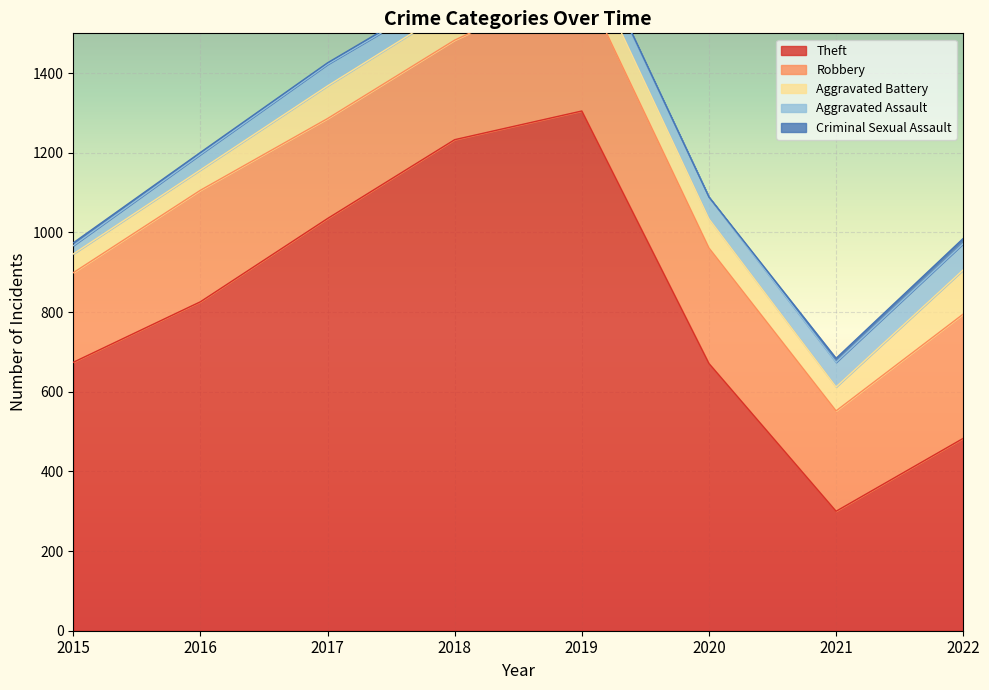

At which category is the sum across all series the highest?

2019